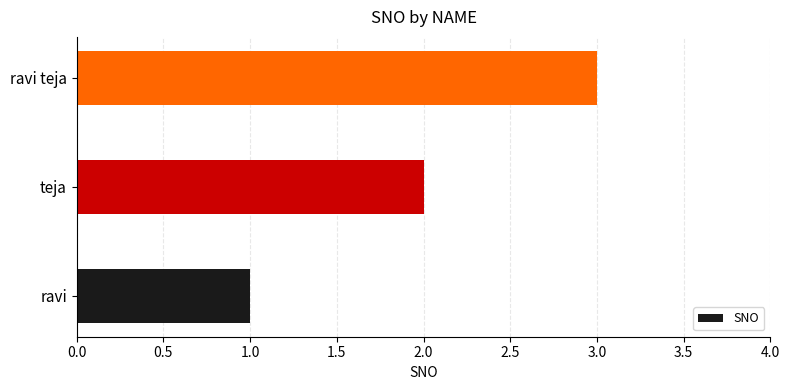

Read the value at ravi teja.

3